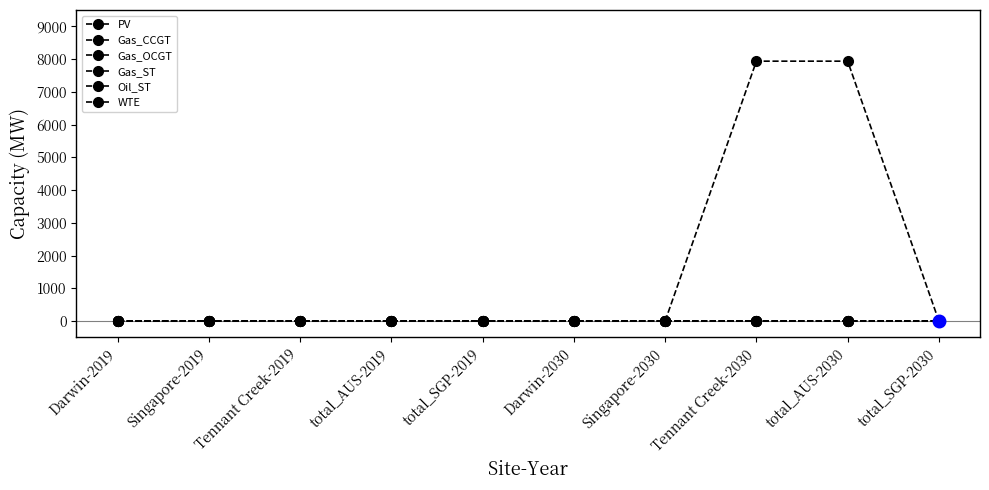

Between total_AUS-2019 and Singapore-2030, which is larger?

total_AUS-2019